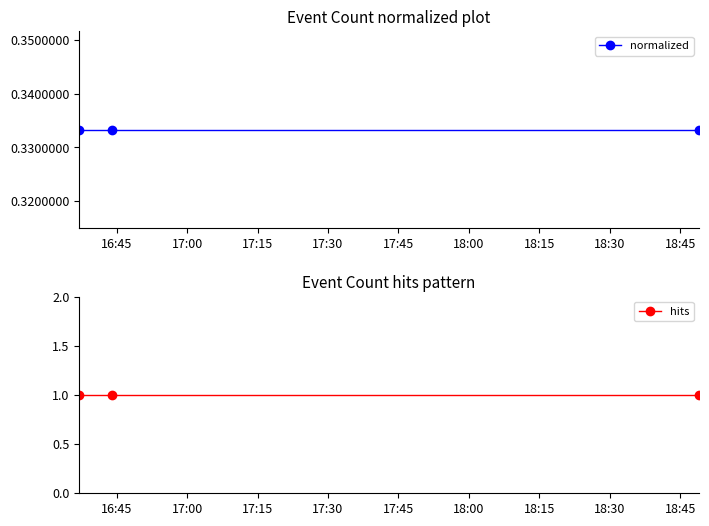

Which label corresponds to the largest value in the chart?

16:45